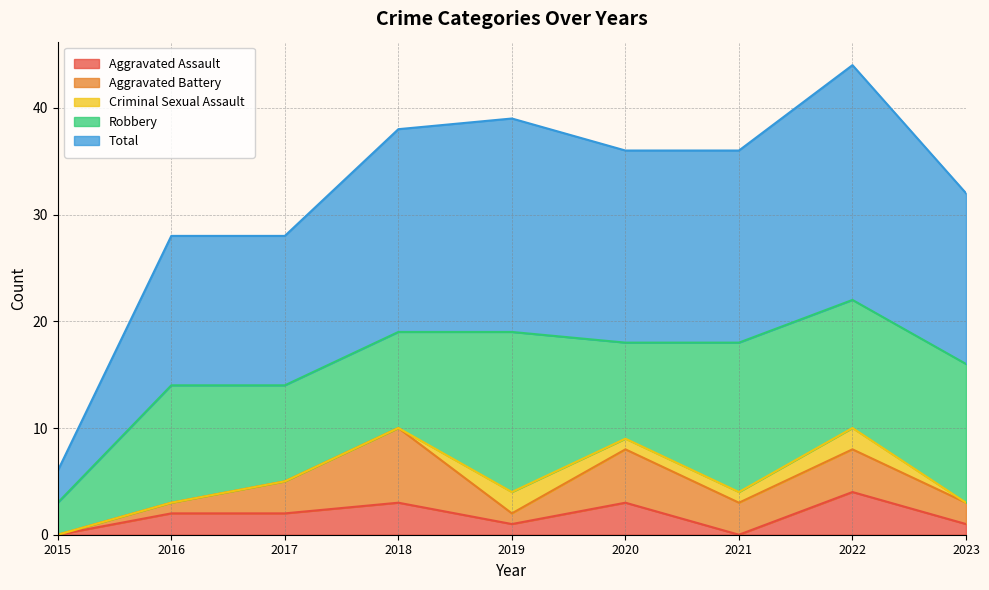

What is the difference between the Total values at 2017 and 2019?

6